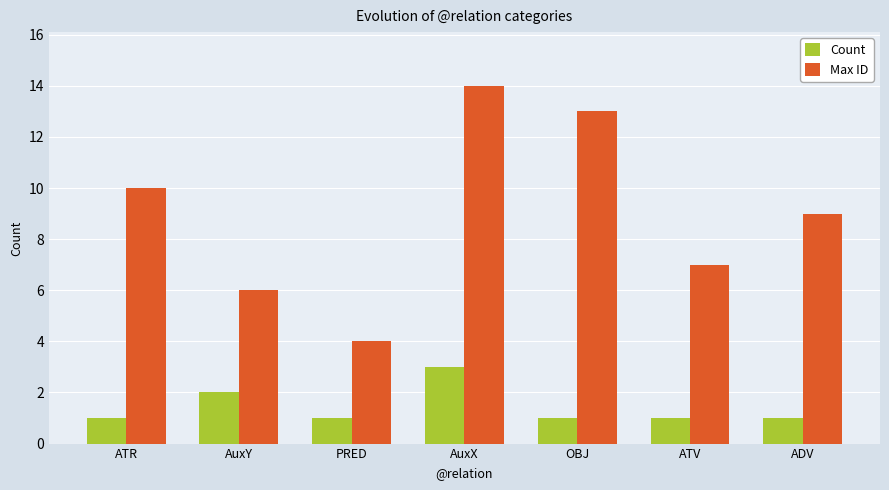

How many series are shown in this chart?

2